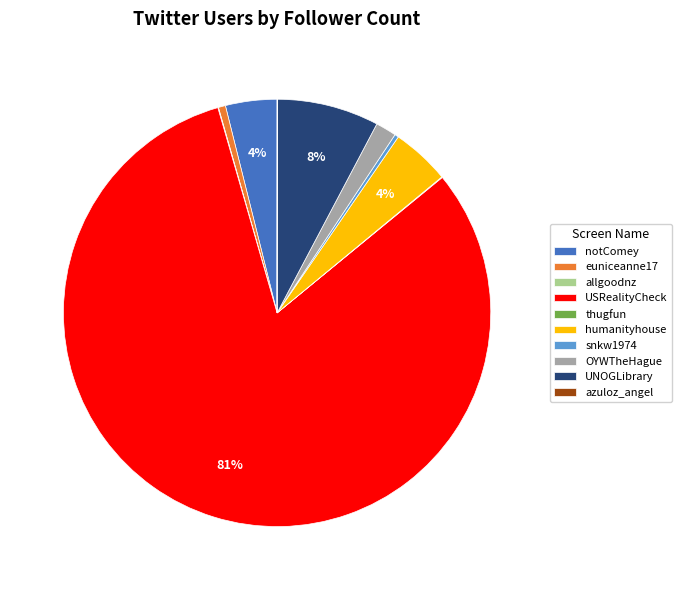

Do OYWTheHague and euniceanne17 together represent more than half of the pie?

No